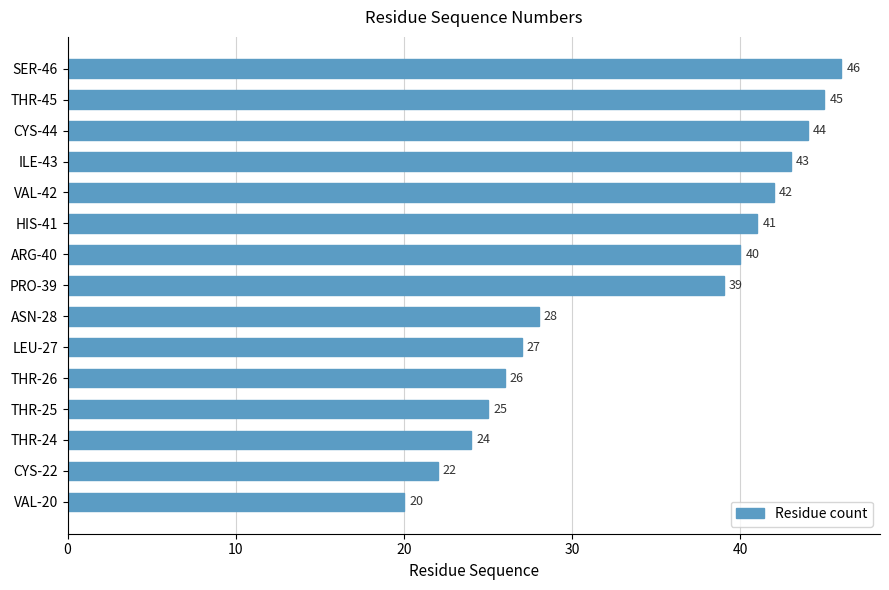

Which has a higher value, VAL-42 or SER-46?

SER-46